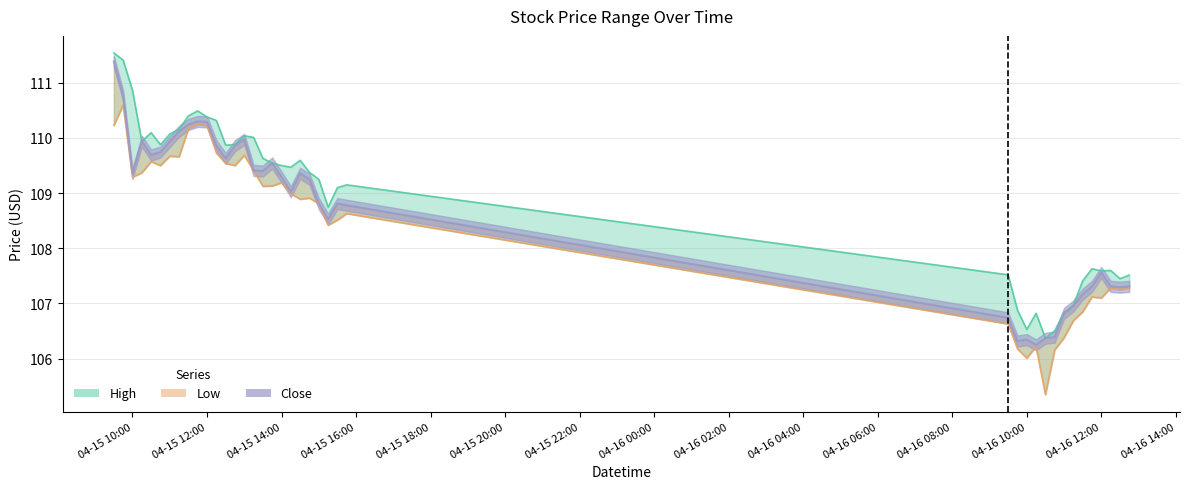

True or false: Low has a value of 108.5 at 2024-04-15 15:30.

True